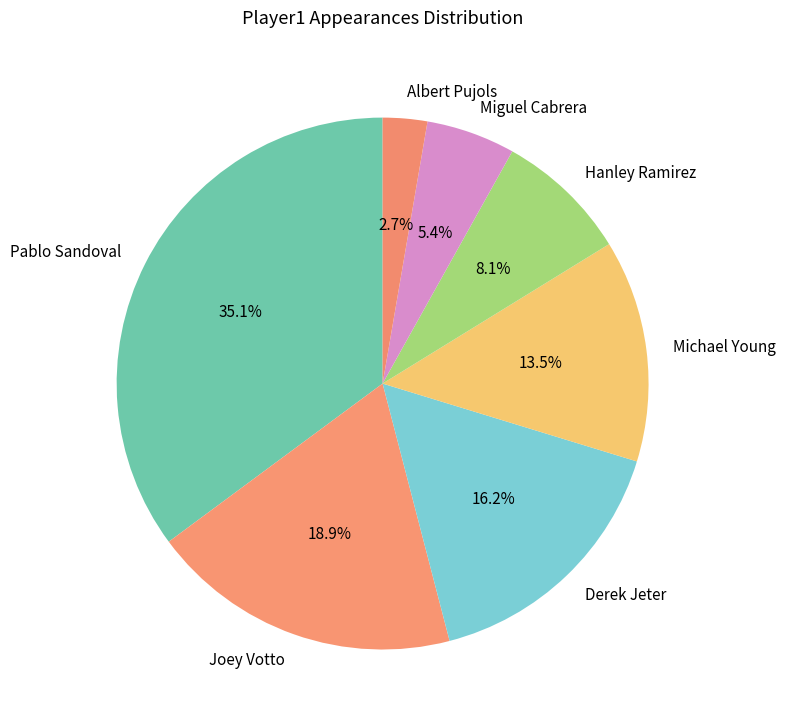

Count the number of slices in the pie.

7